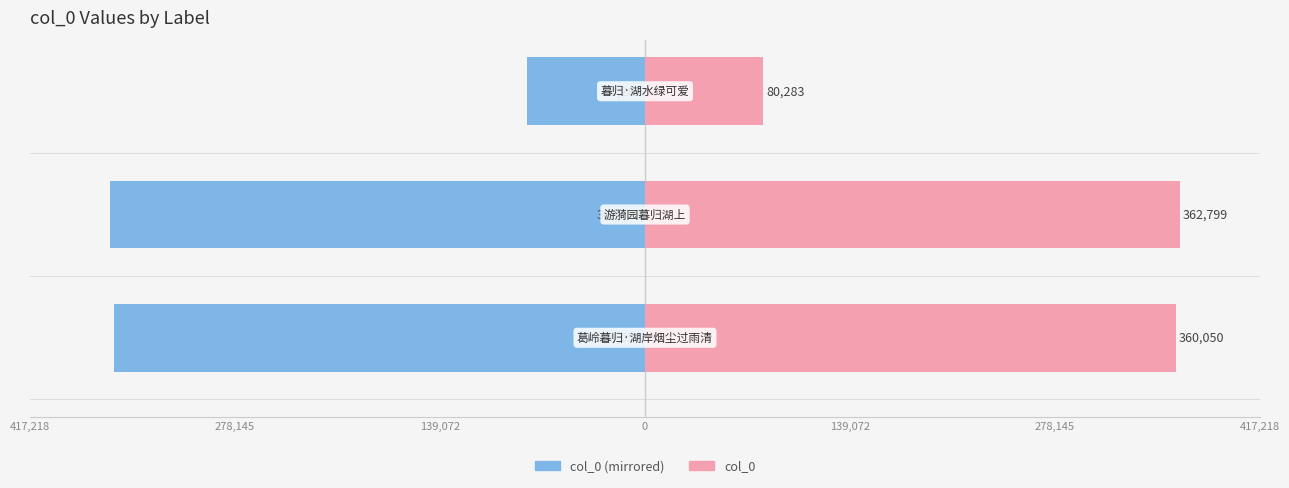

Reading left to right, extract all data points from this chart.

col_0 (Left): 417,218=-360050	278,145=-362799	139,072=-80283
col_0: 417,218=360050	278,145=362799	139,072=80283